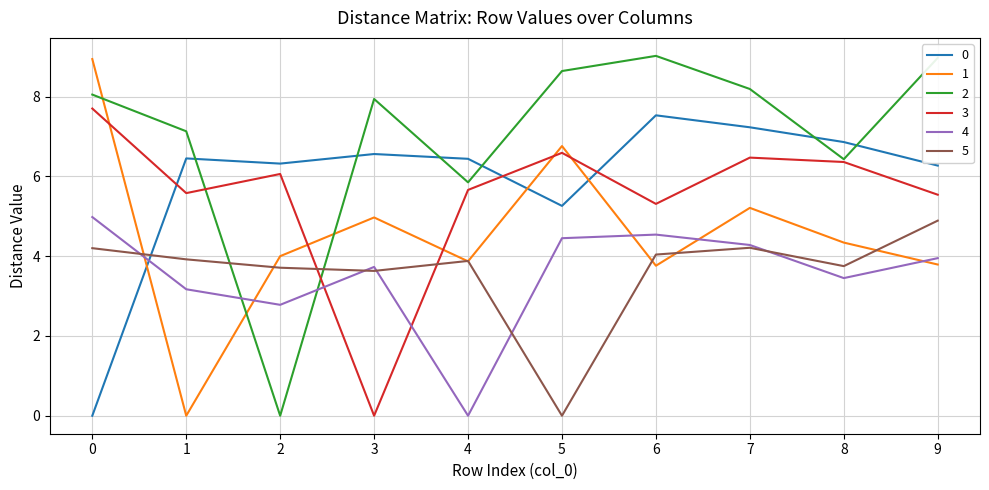

What is the greatest value displayed?

9.0